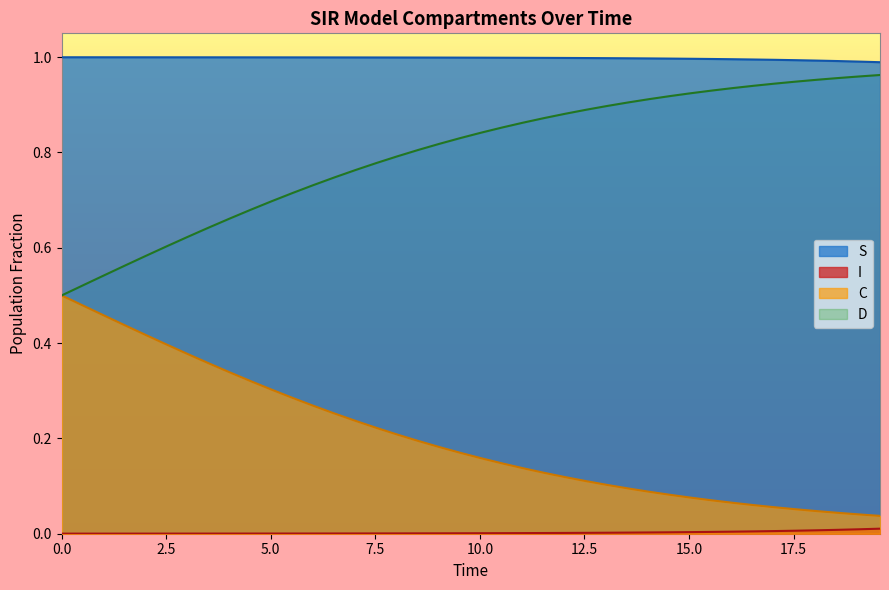

How many lines are shown in the chart?

4